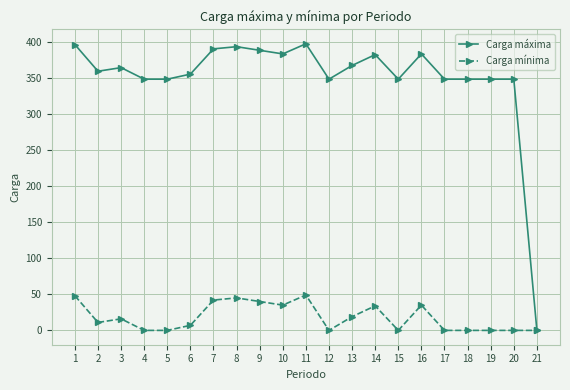

What is the total value across all series at 12?

348